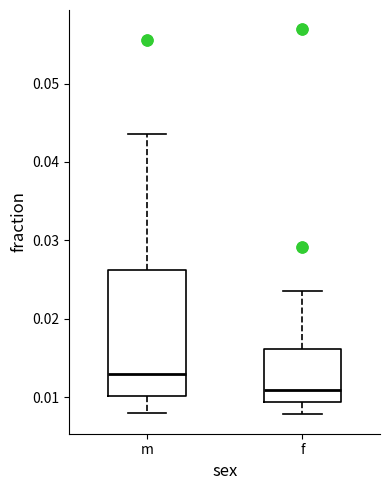

Which box is the tallest, from its lower edge to its upper edge?

m